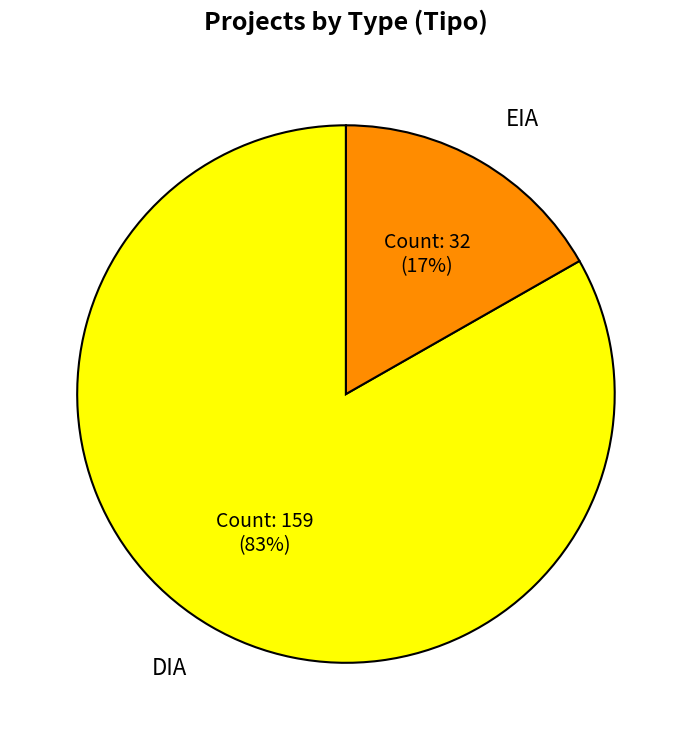

To the nearest percent, what is the combined percentage of EIA and DIA?

100%